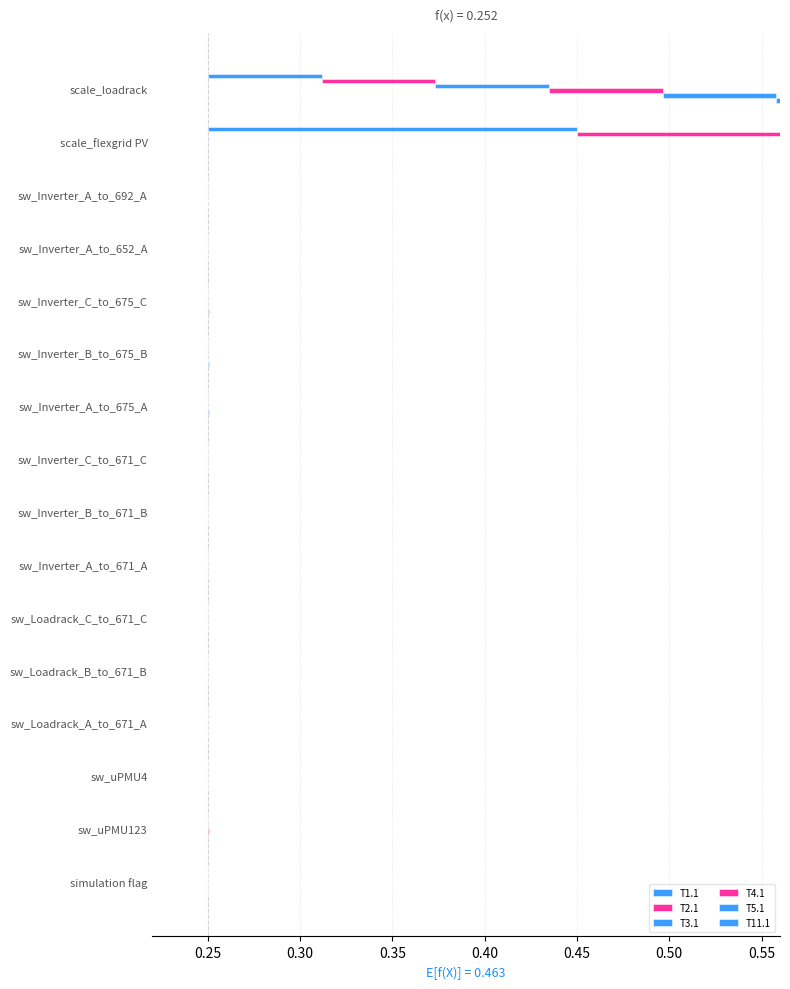

What is the difference between the second highest and minimum values in the T2.1 series?

0.1